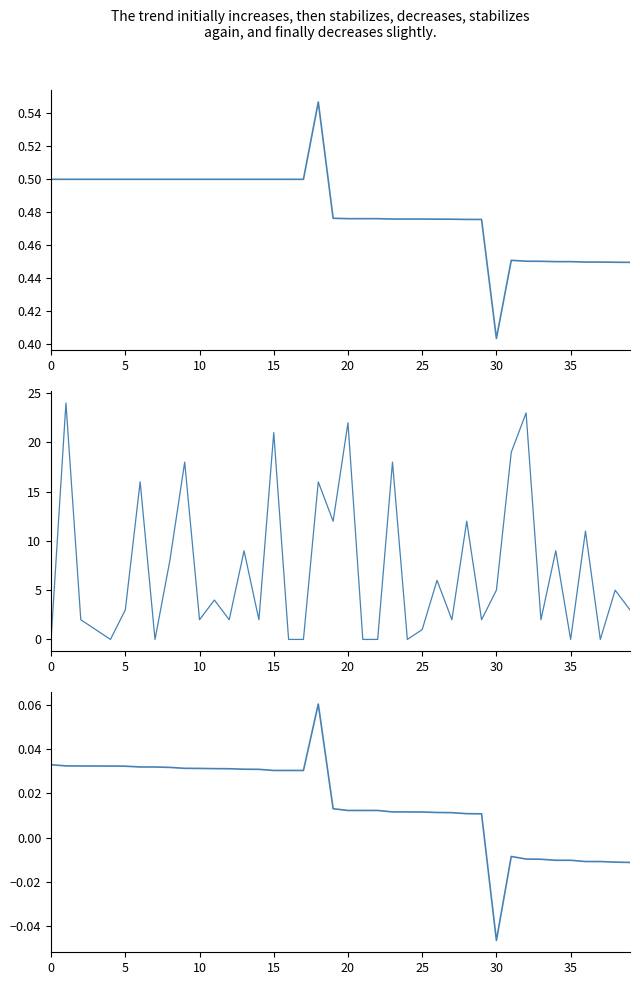

What is the sum of all naive_win_prob values?

19.2